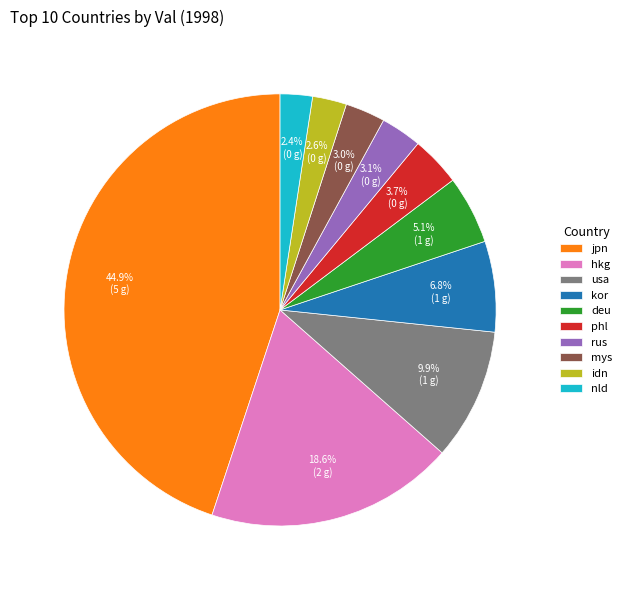

Does rus represent more than half of the total?

No